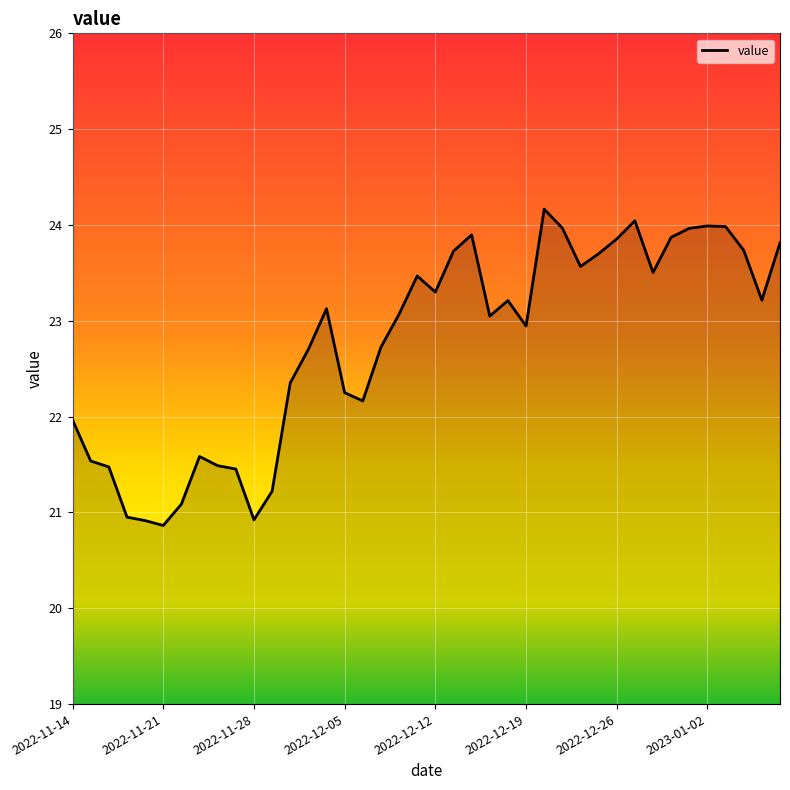

What is the smallest value displayed?

20.9